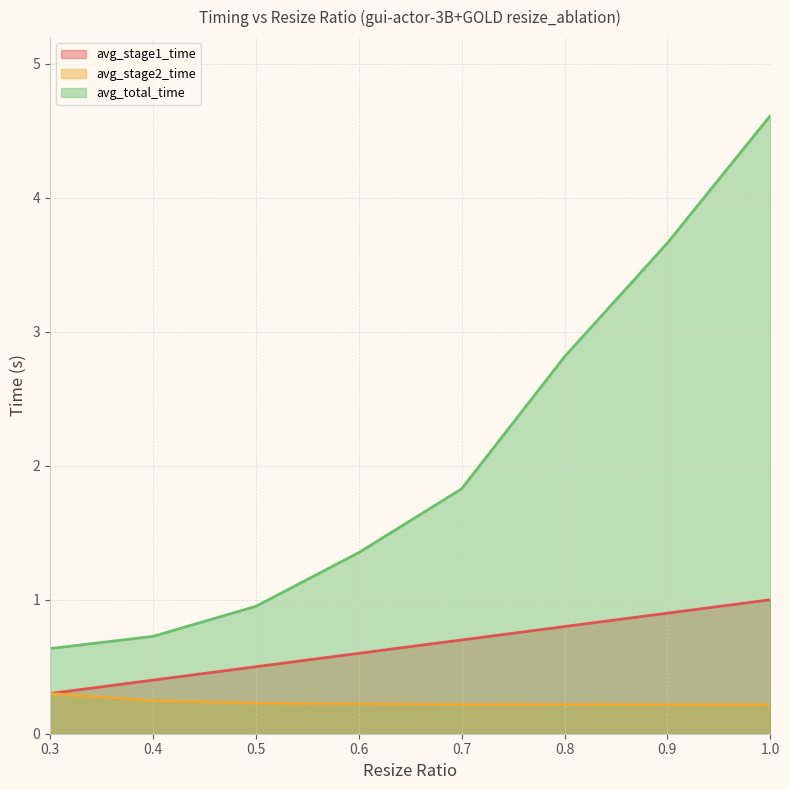

What is the total value across all series at 0.4?

1.4